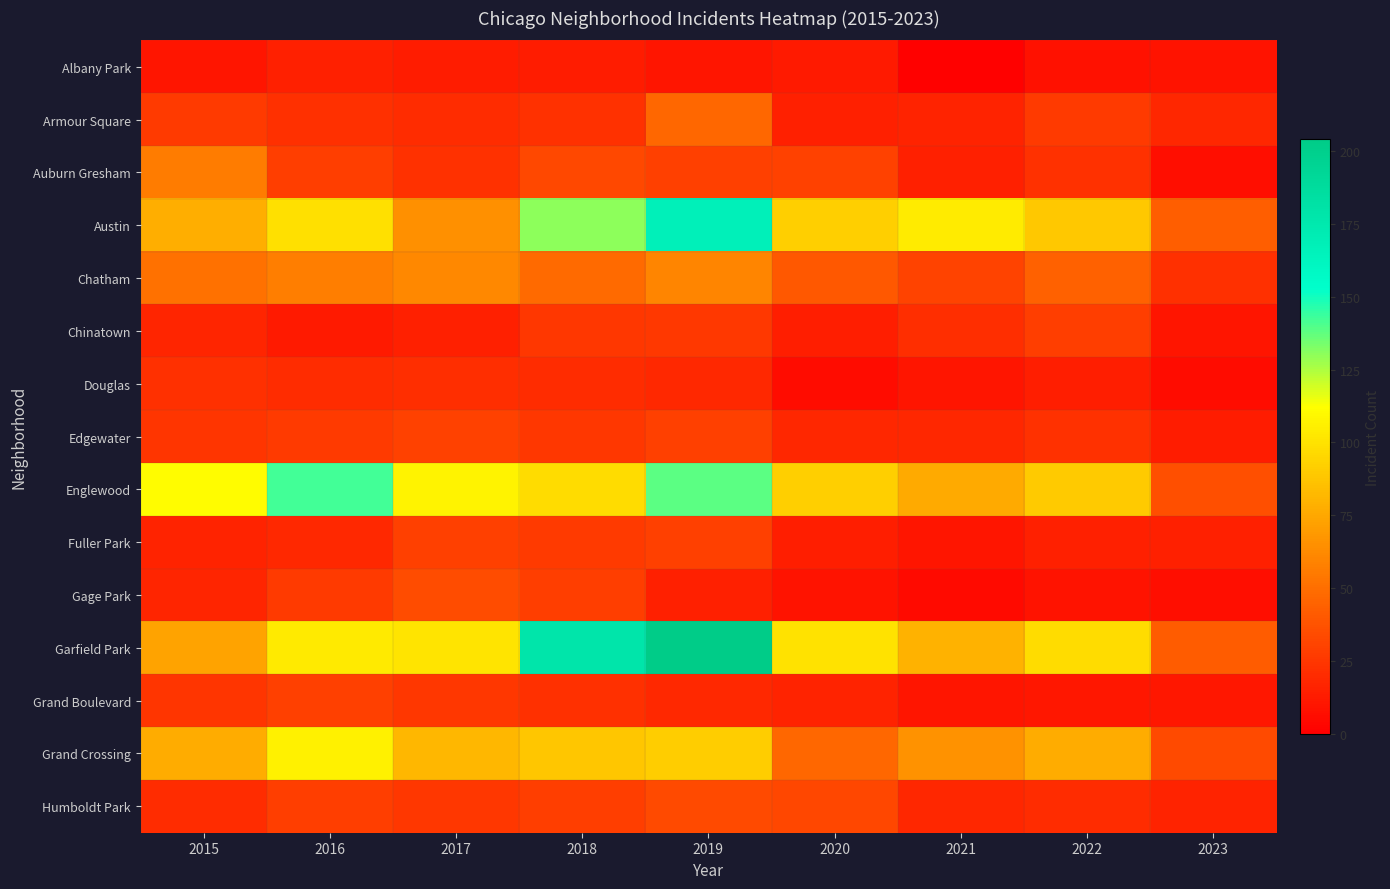

Which series has the widest spread of values?

Garfield Park